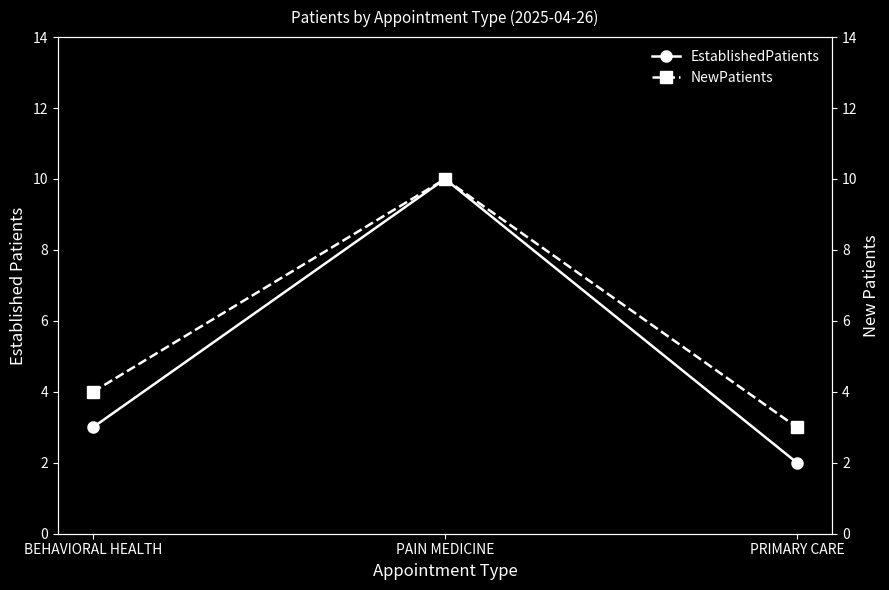

What is the label of the 2nd point from the right?

PAIN MEDICINE